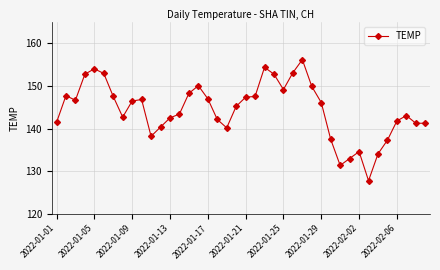

True or false: there are more than 0 points higher than both neighbors.

True